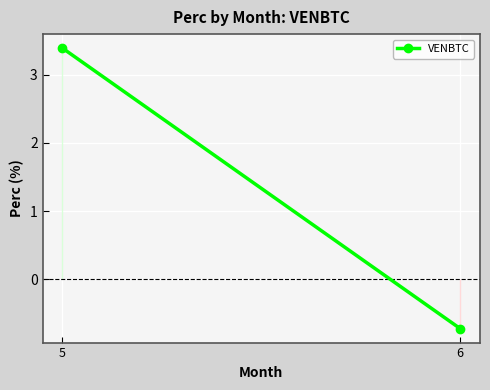

What is the smallest value displayed?

-0.7